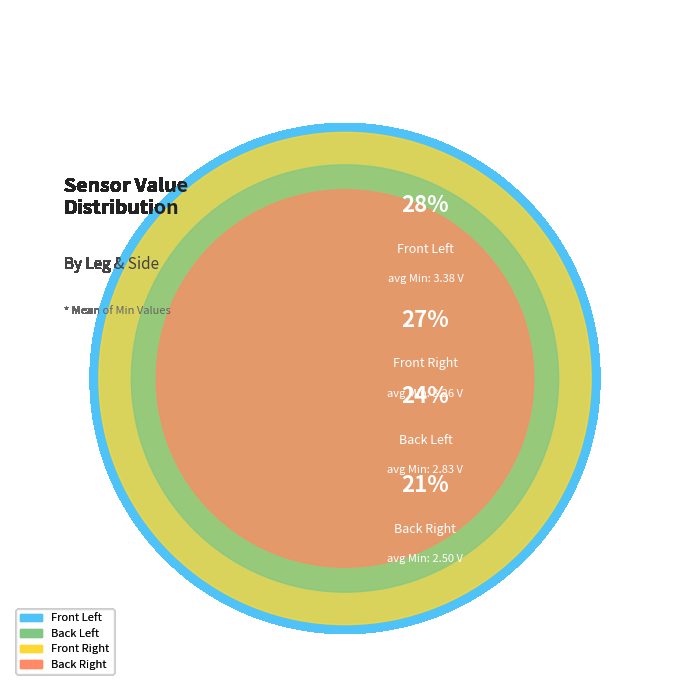

How many slices are in this pie chart?

4